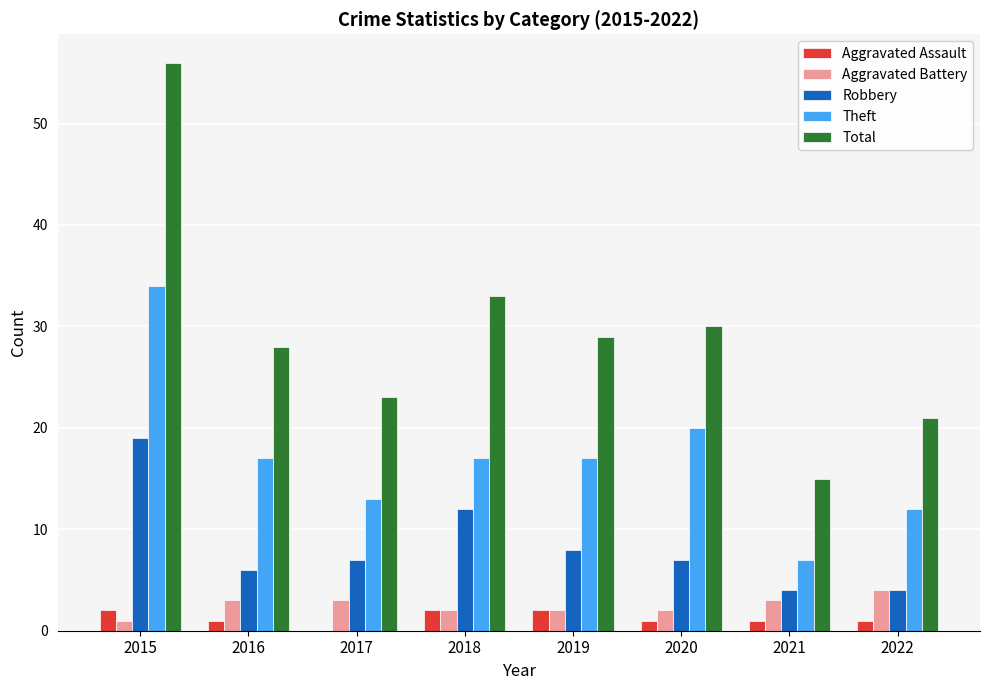

Does the chart contain stacked bars?

No